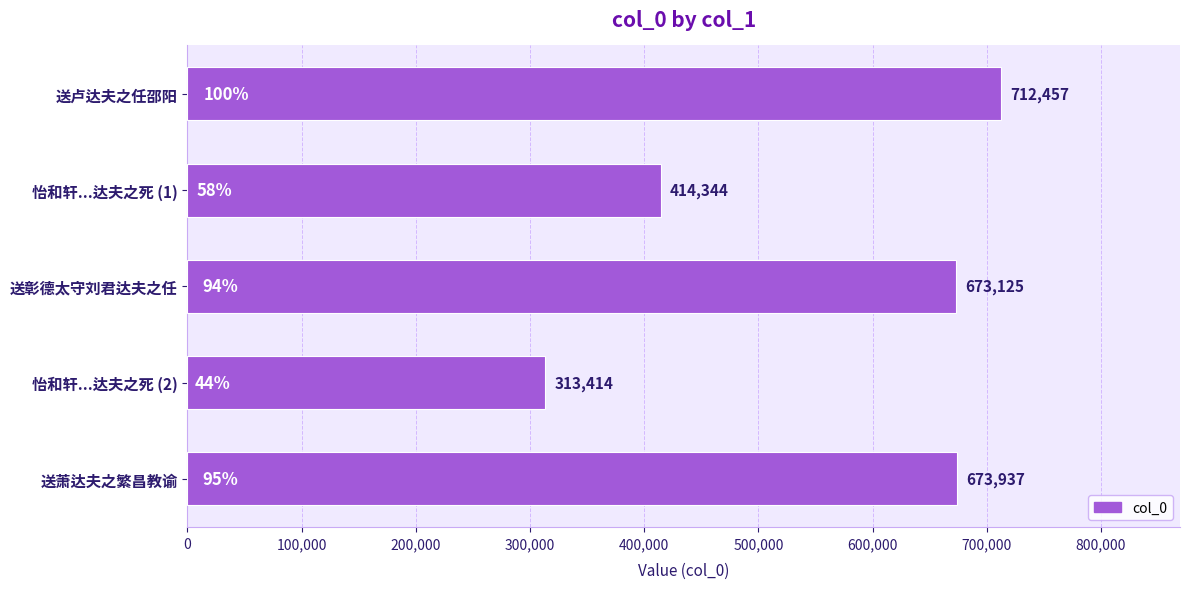

What is the difference between the second highest and second lowest values?

259593